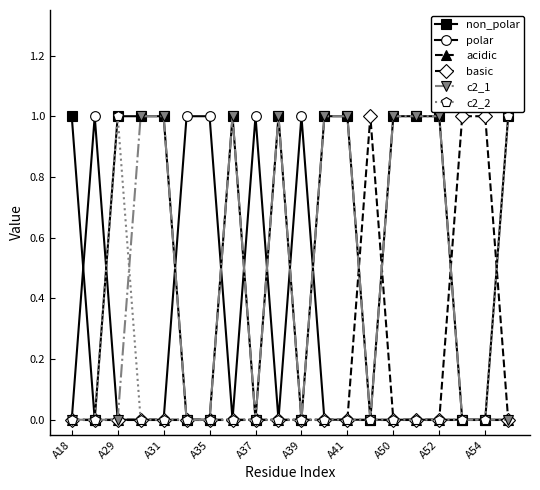

Which series has the largest total across all categories?

non_polar